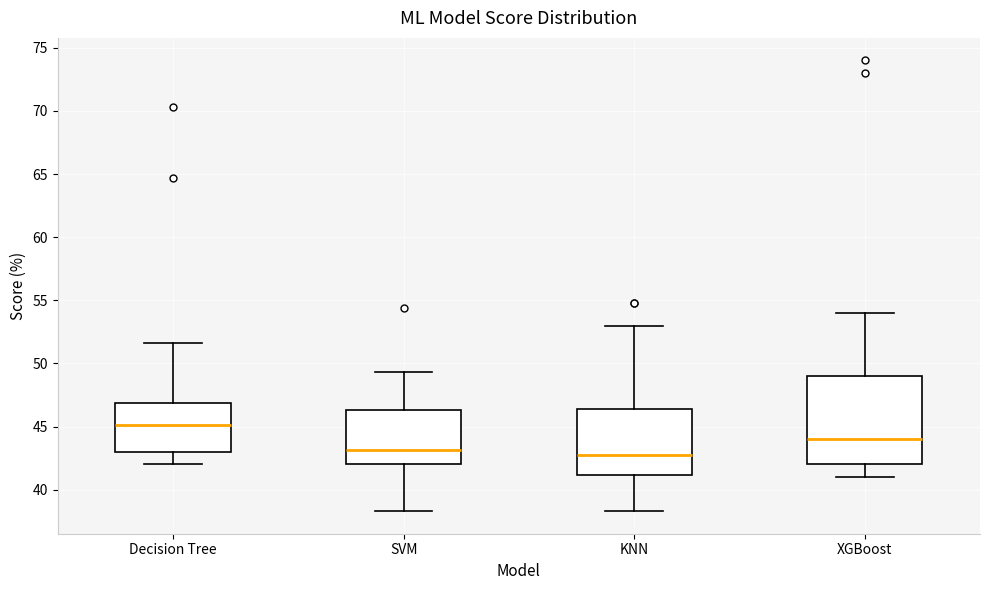

Reading left to right, transcribe this box plot: for each box, give where its median line is, the range the box spans, and where its two whiskers end, as read against the y-axis. The values are not printed on the chart, so give them approximately, as read against the axis.

Decision Tree: median 45.0, box 43.0 to 47.0, whiskers 42.0 to 51.5
SVM: median 43.0, box 42.0 to 46.5, whiskers 38.5 to 49.5
KNN: median 43.0, box 41.0 to 46.5, whiskers 38.5 to 53.0
XGBoost: median 44.0, box 42.0 to 49.0, whiskers 41.0 to 54.0